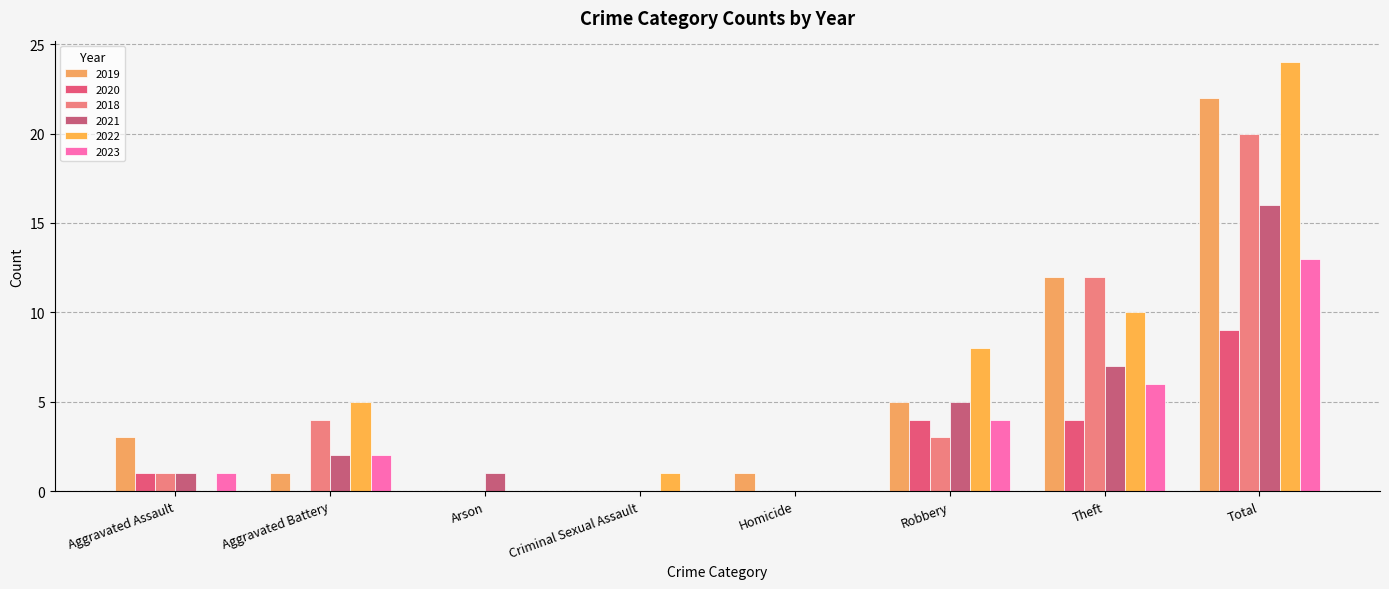

Which category has the highest value across all series?

Total